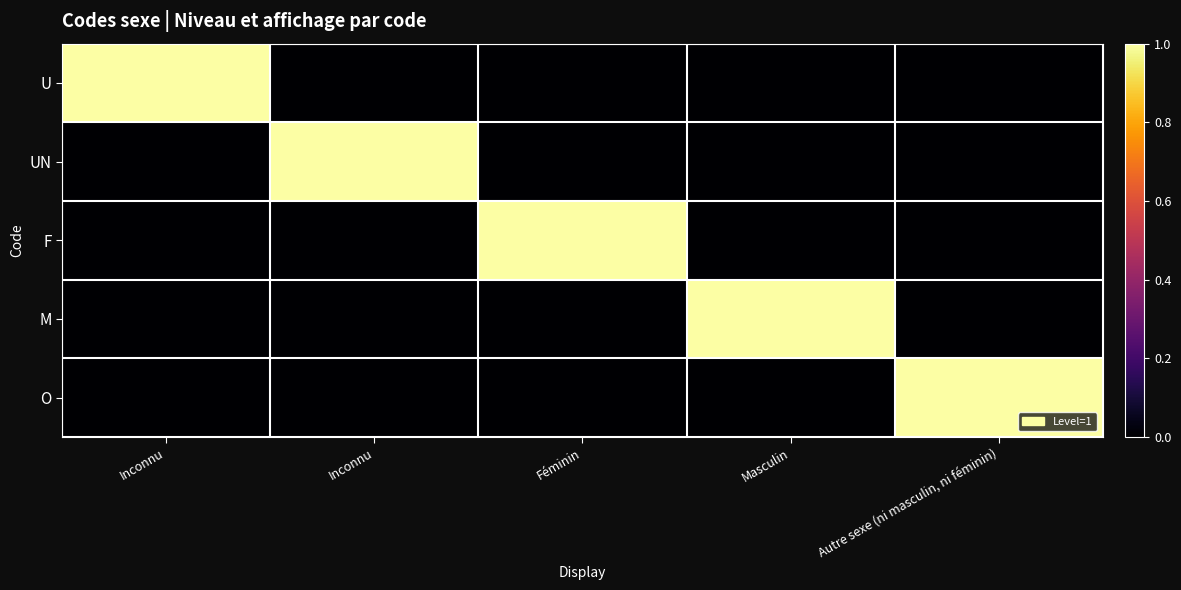

Reading left to right, extract all data points from this chart.

U: Inconnu=1	Inconnu=0	Féminin=0	Masculin=0	Autre sexe (ni masculin, ni féminin)=0
UN: Inconnu=0	Inconnu=1	Féminin=0	Masculin=0	Autre sexe (ni masculin, ni féminin)=0
F: Inconnu=0	Inconnu=0	Féminin=1	Masculin=0	Autre sexe (ni masculin, ni féminin)=0
M: Inconnu=0	Inconnu=0	Féminin=0	Masculin=1	Autre sexe (ni masculin, ni féminin)=0
O: Inconnu=0	Inconnu=0	Féminin=0	Masculin=0	Autre sexe (ni masculin, ni féminin)=1